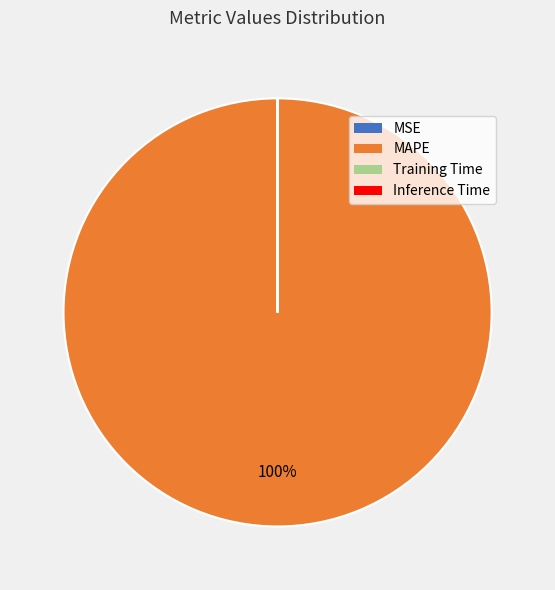

Is it true that MAPE is 87% of the pie?

False